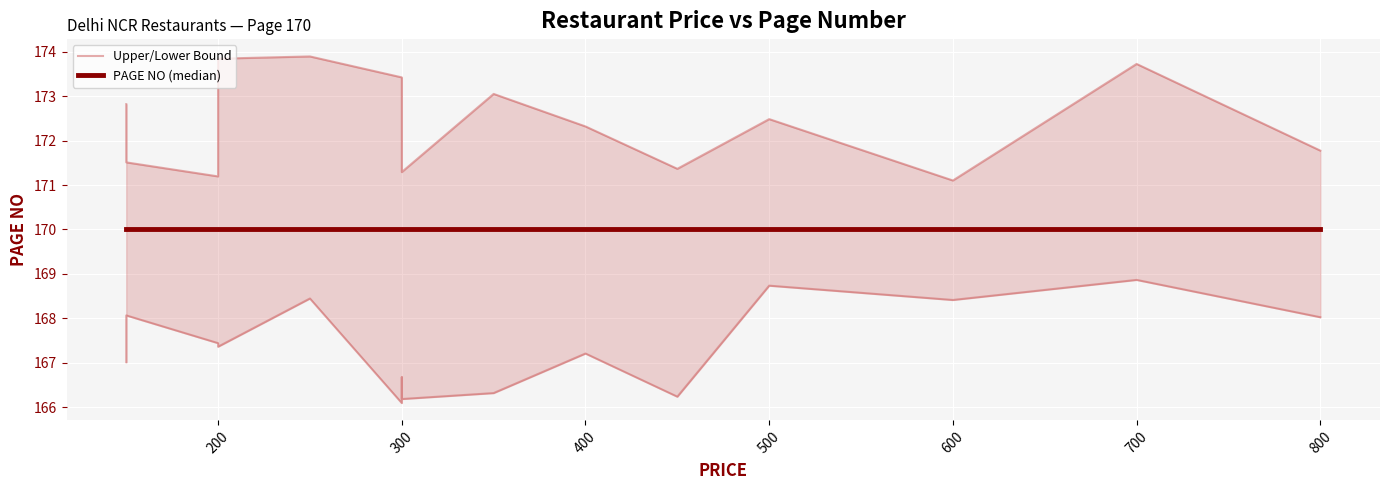

What is the lowest value of the PAGE NO (median) series?

170.0